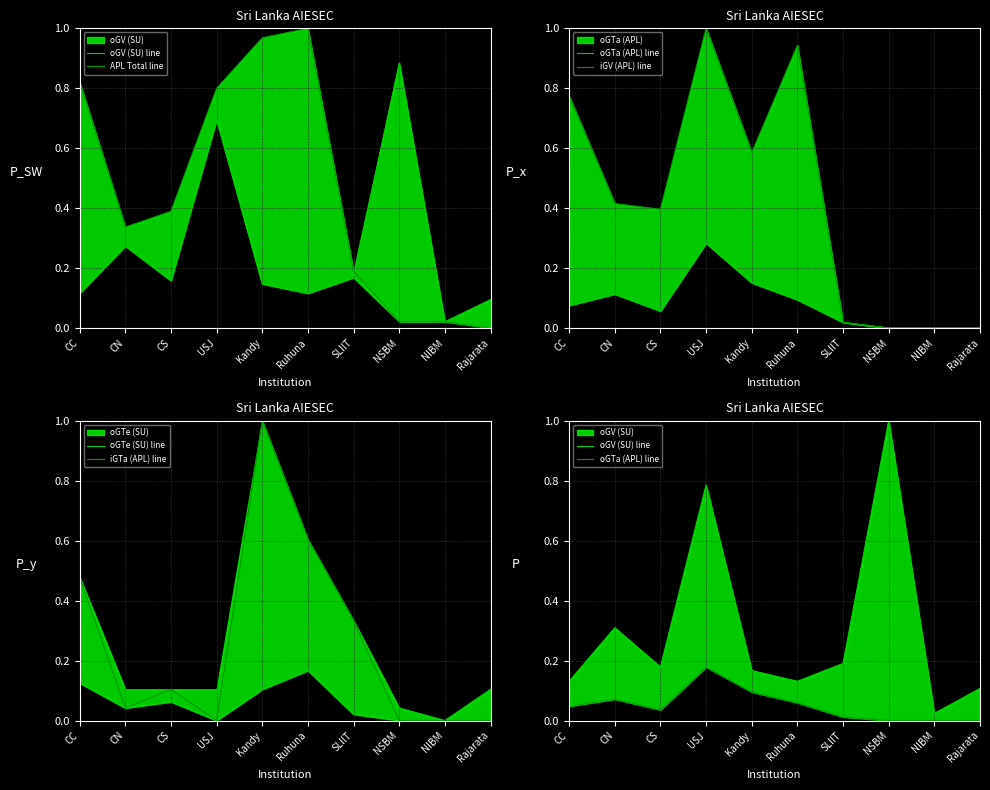

At which label does APL Total line reach its minimum?

Rajarata